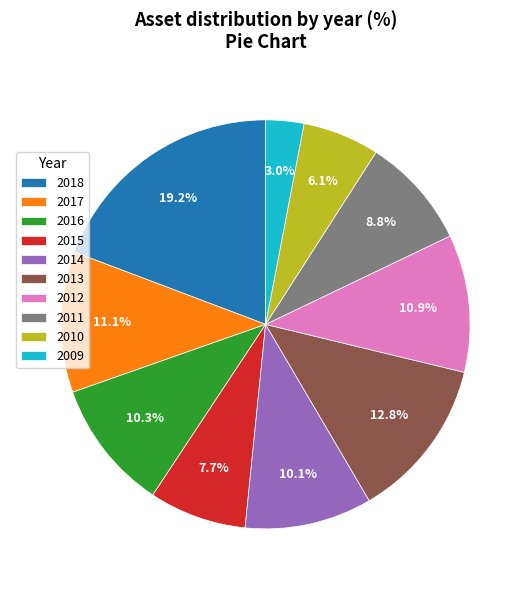

To the nearest percent, what is the difference between the 2013 and 2016 slice percentages?

2%